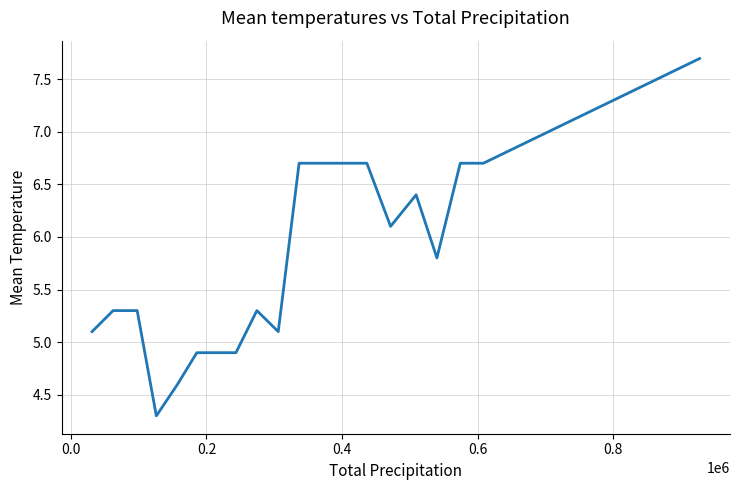

How many series are shown in this chart?

1